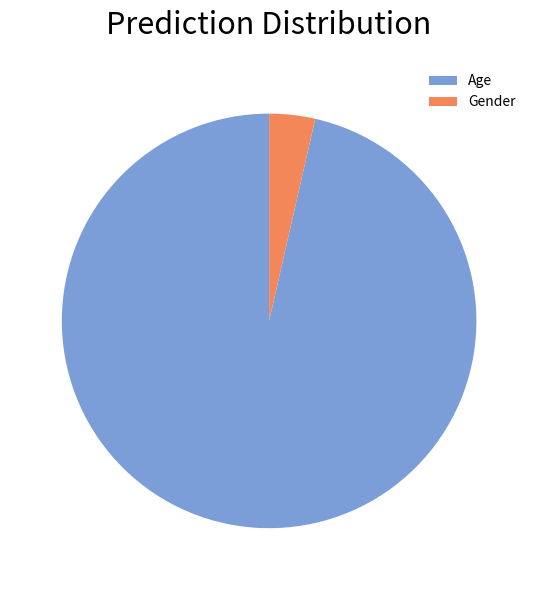

Which slice is the largest?

Age